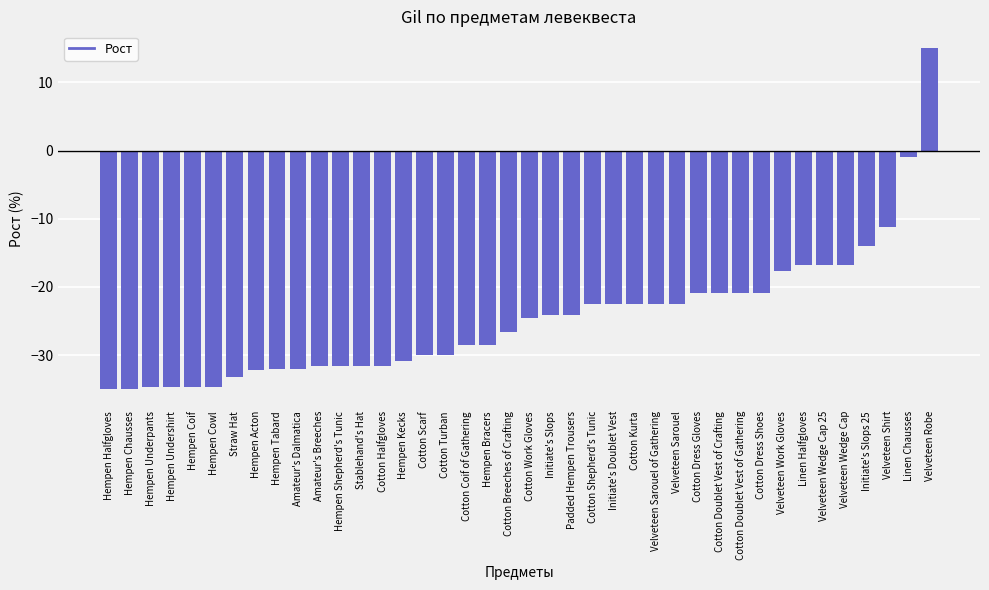

At which label is the value closest to -10?

Velveteen Shirt